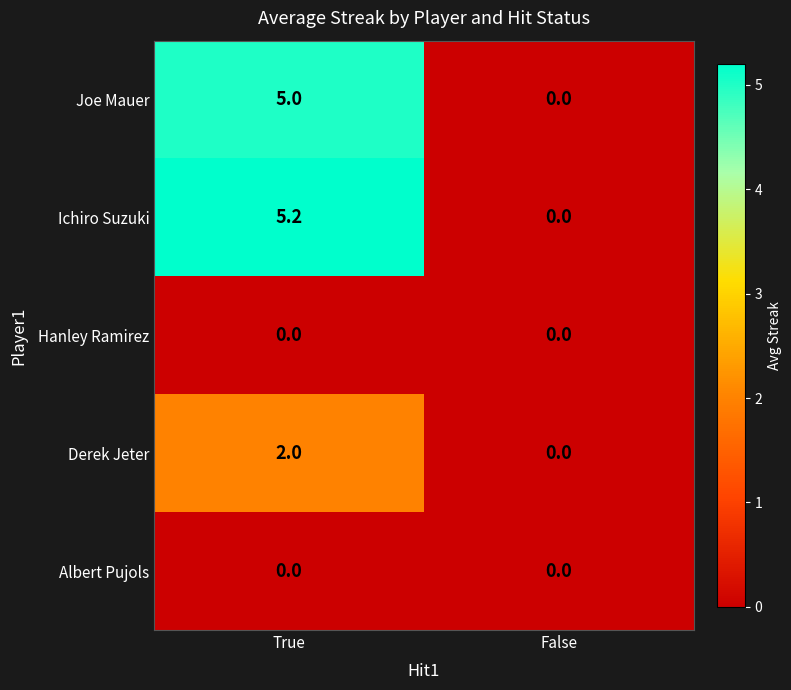

At which category is the sum across all series the highest?

True